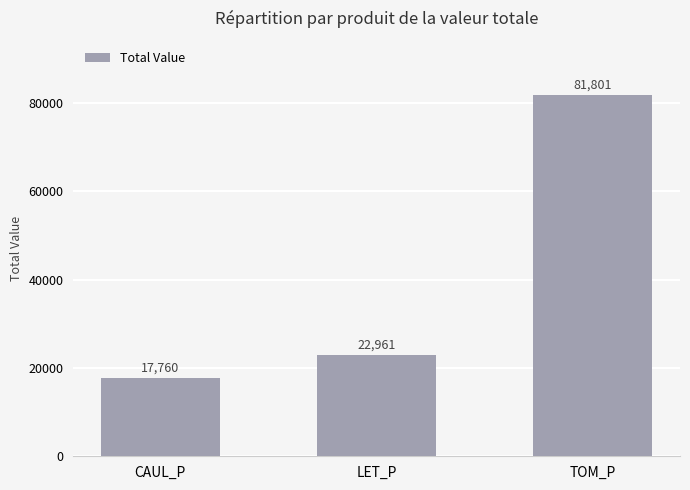

Rank the categories by value from highest to lowest.

TOM_P, LET_P, CAUL_P